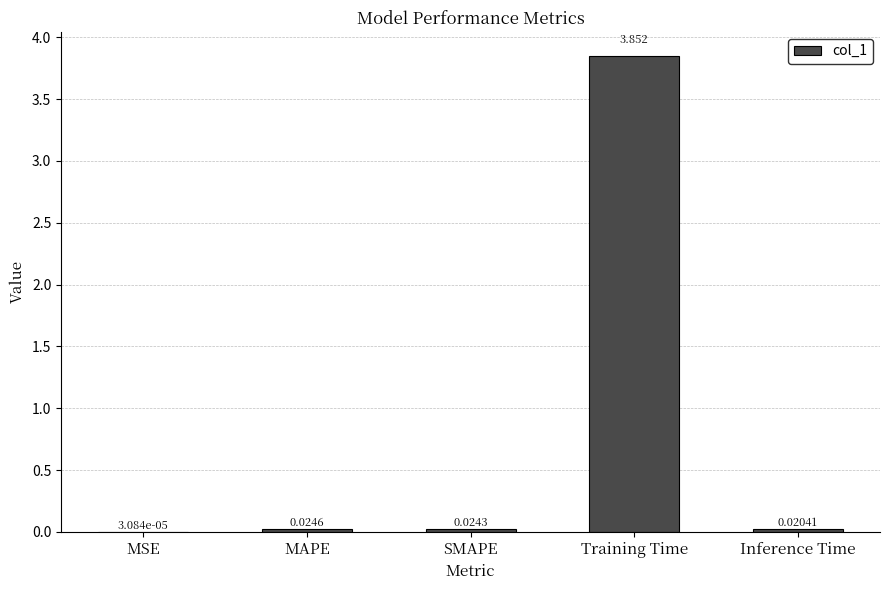

Which has a higher value, Training Time or MSE?

Training Time